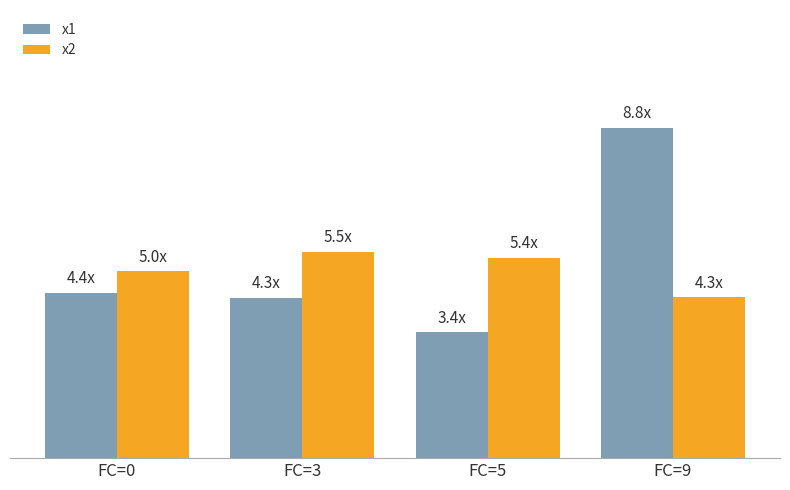

Reading left to right, list all the values displayed in this chart.

x1: FC=0=4.4	FC=3=4.3	FC=5=3.4	FC=9=8.8
x2: FC=0=5.0	FC=3=5.5	FC=5=5.4	FC=9=4.3